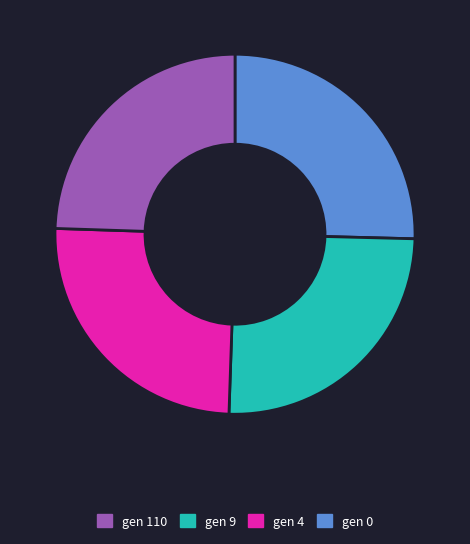

Does any single category account for the majority?

No